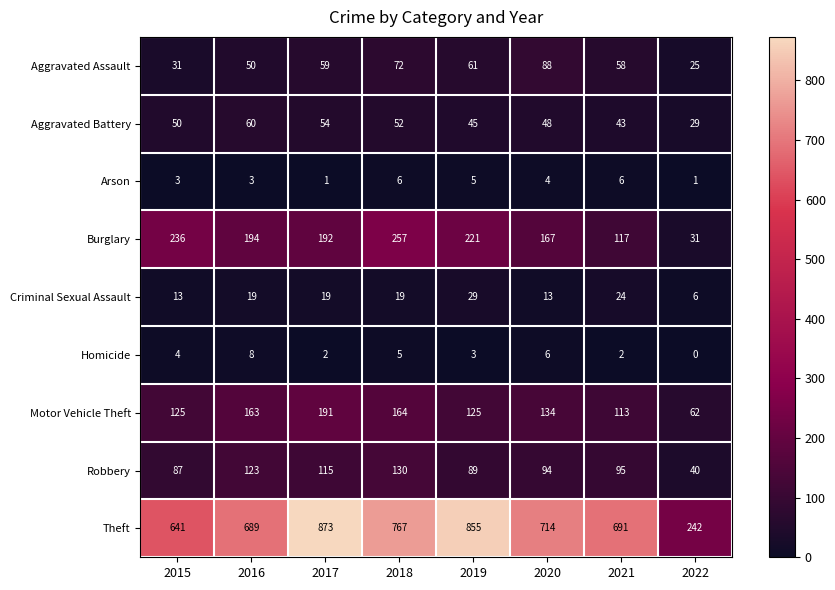

Which series changed the most between 2015 and 2019?

Theft